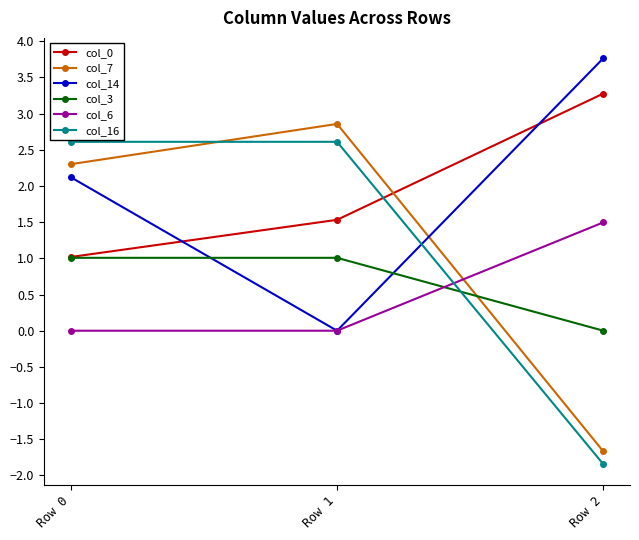

The value of col_16 at Row 0 is 2.6. True or false?

True